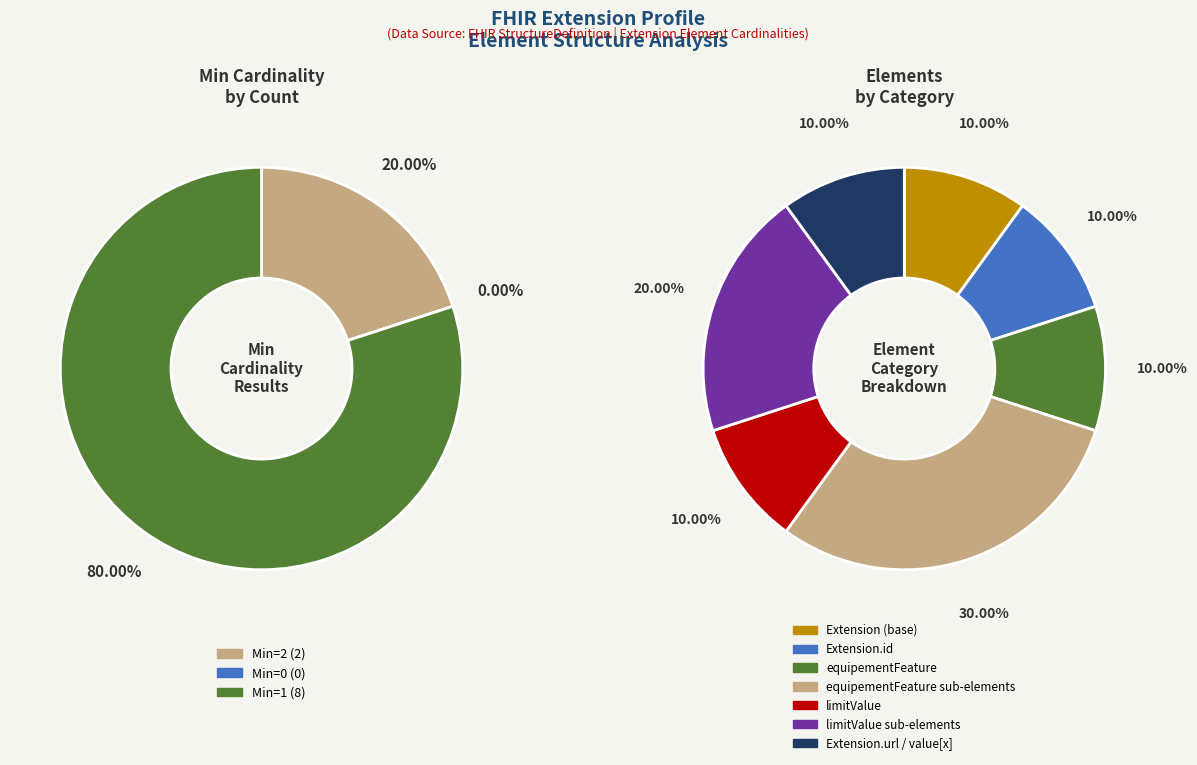

How many slices are in this pie chart?

10